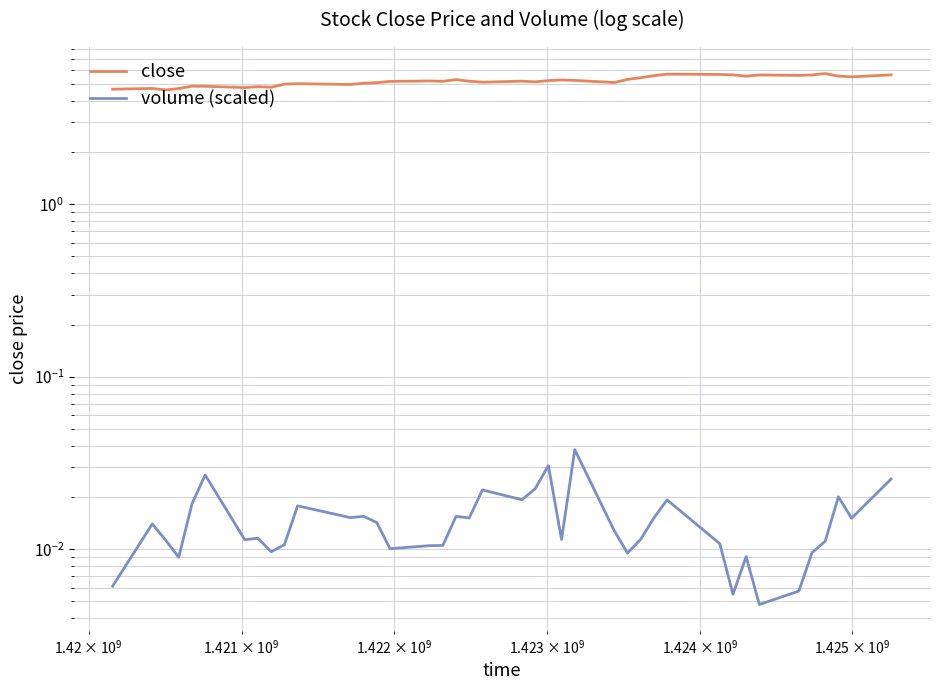

At how many categories does at least one series exceed 0?

40